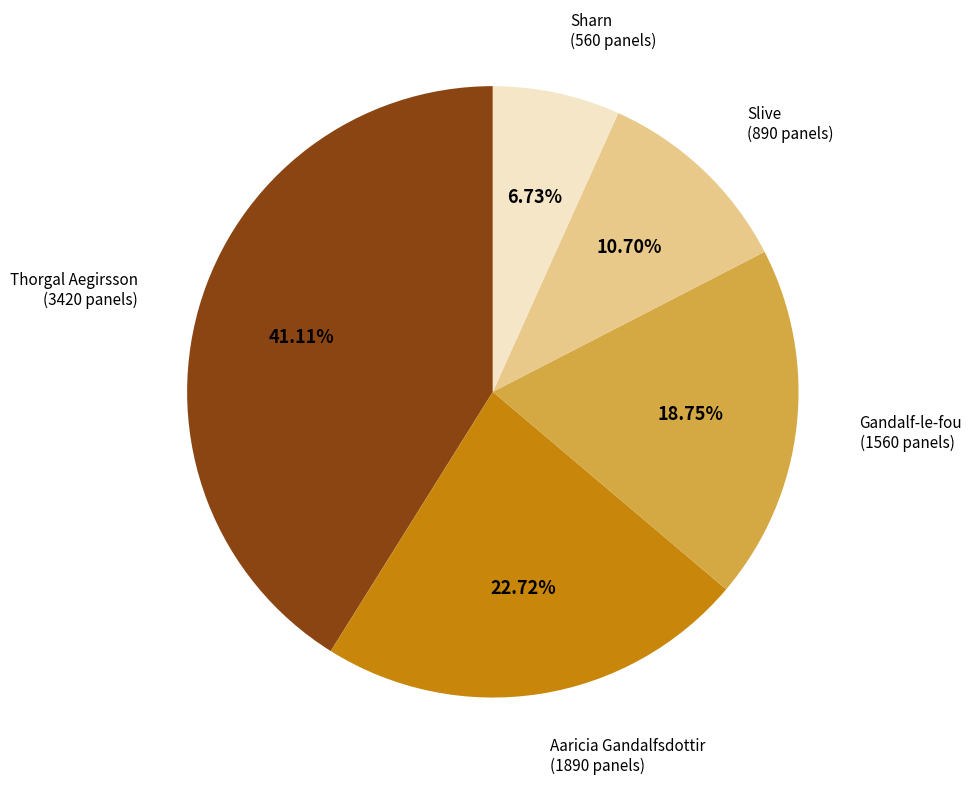

Combined, do Gandalf-le-fou and Sharn account for over 50%?

No